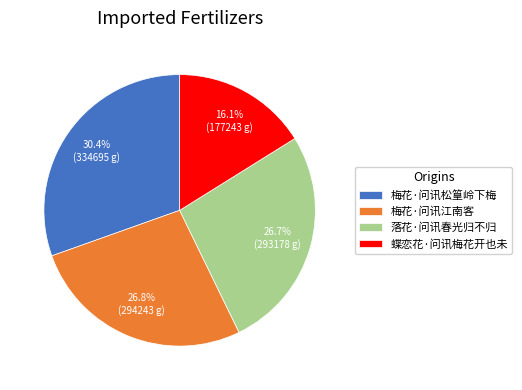

What percentage is the 落花·问讯春光归不归 slice, to the nearest percent?

27%